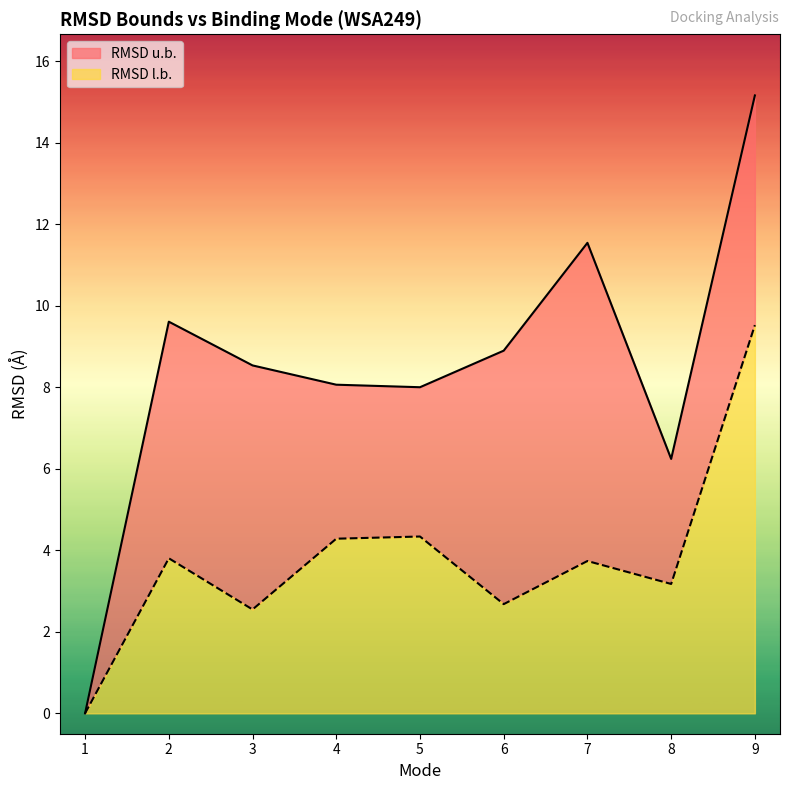

In RMSD l.b., how many points are higher than both neighbors (excluding endpoints)?

3